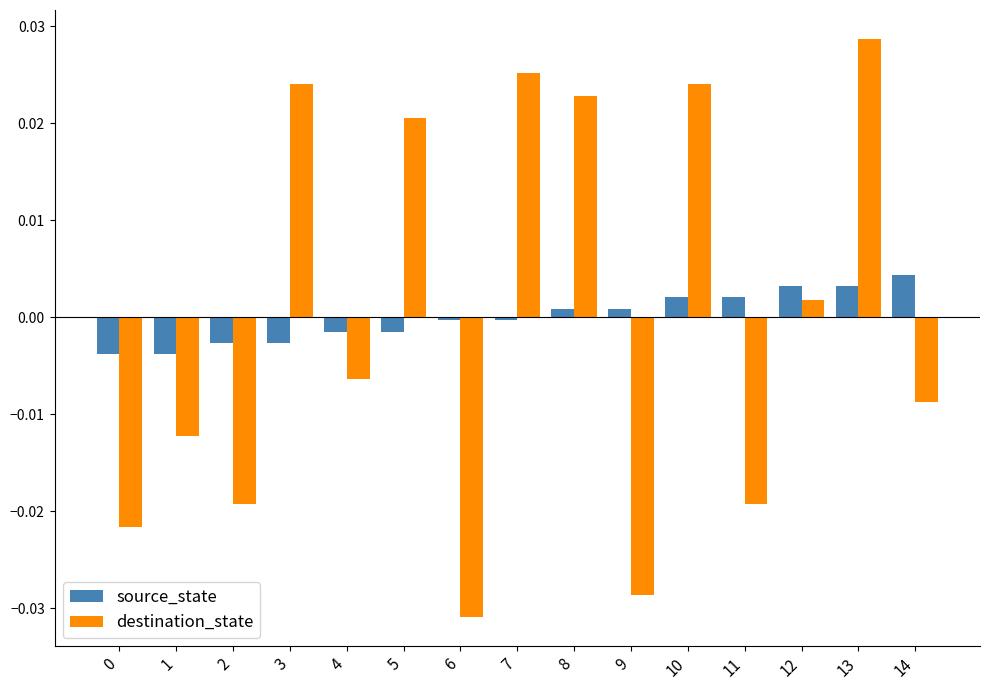

How many values in destination_state are below zero?

8